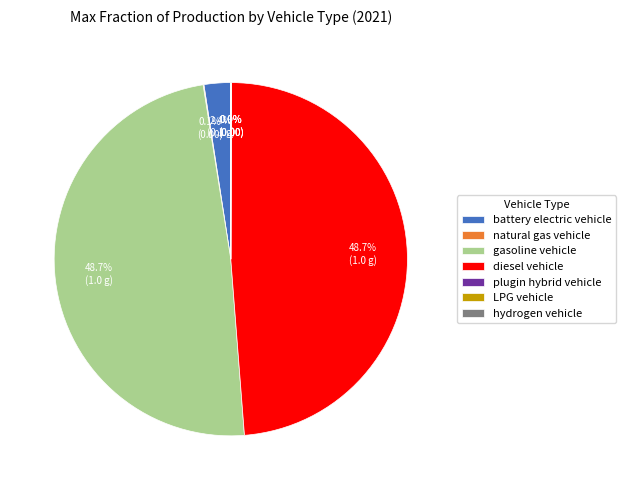

What portion of the pie excludes gasoline vehicle?

51.3%